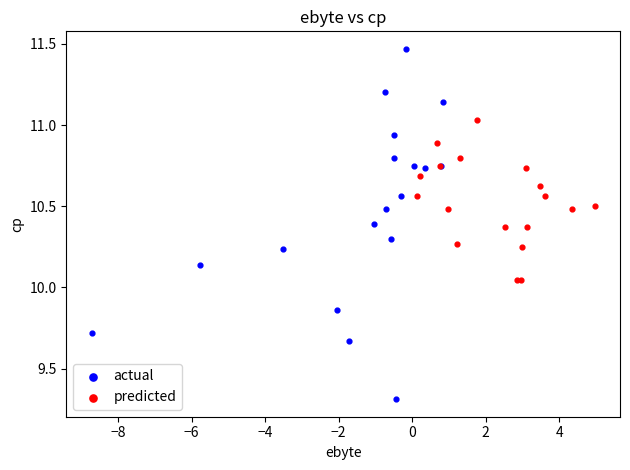

Which series reaches the maximum Y coordinate?

actual